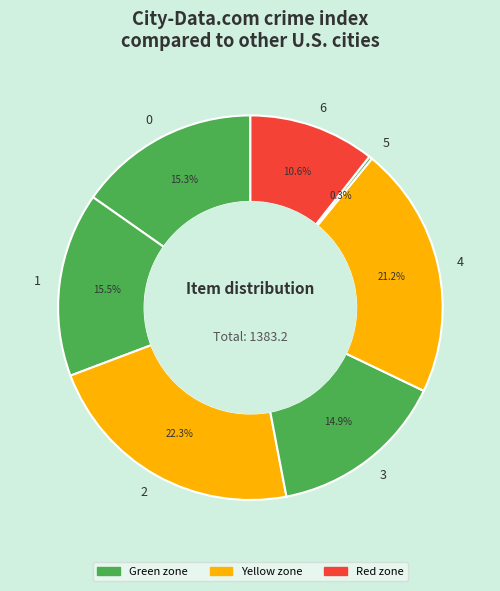

Between 4 and 1, which is larger?

4